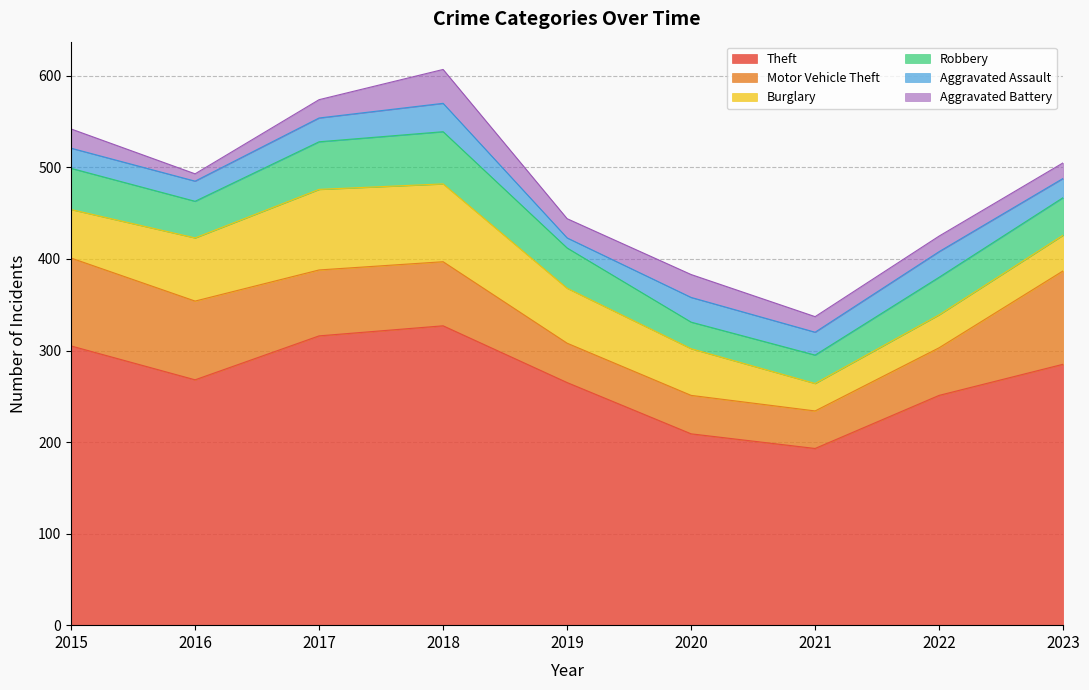

What is the maximum value for Burglary?

88